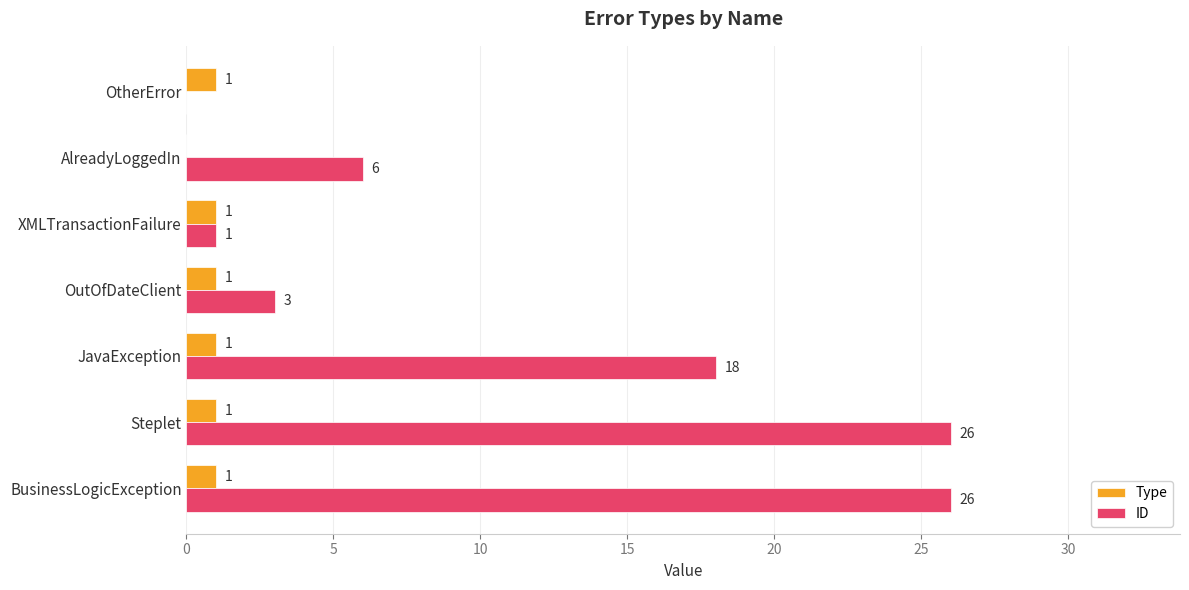

Where is ID nearest to the value 13?

JavaException